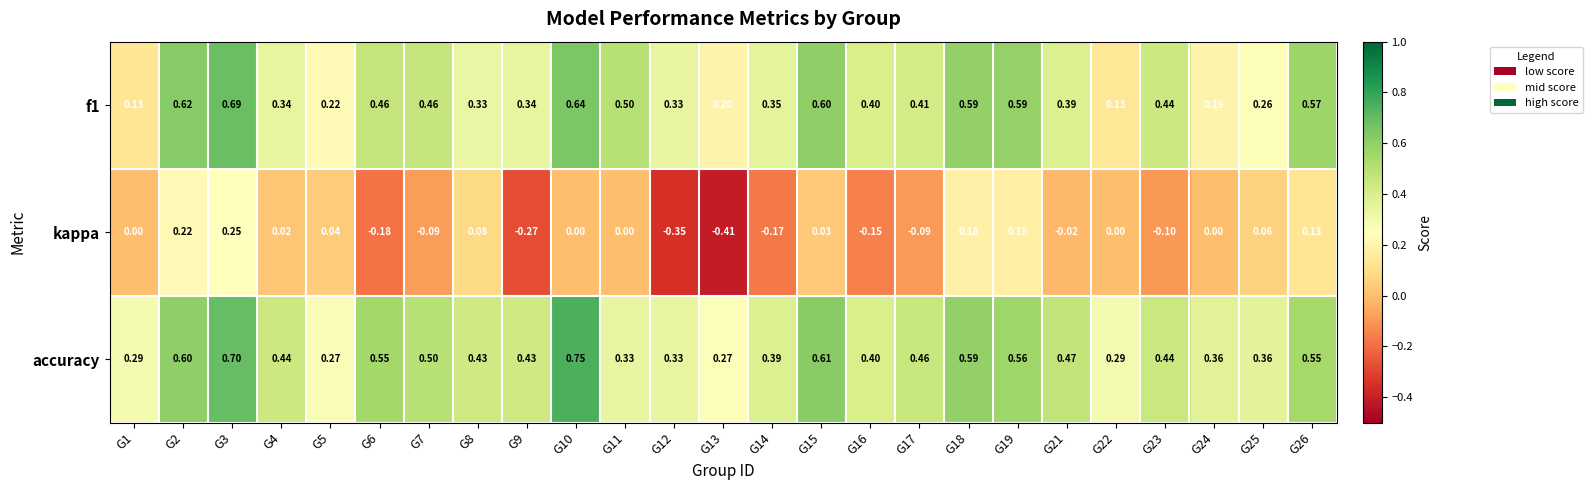

Which series has the largest range (max minus min)?

kappa